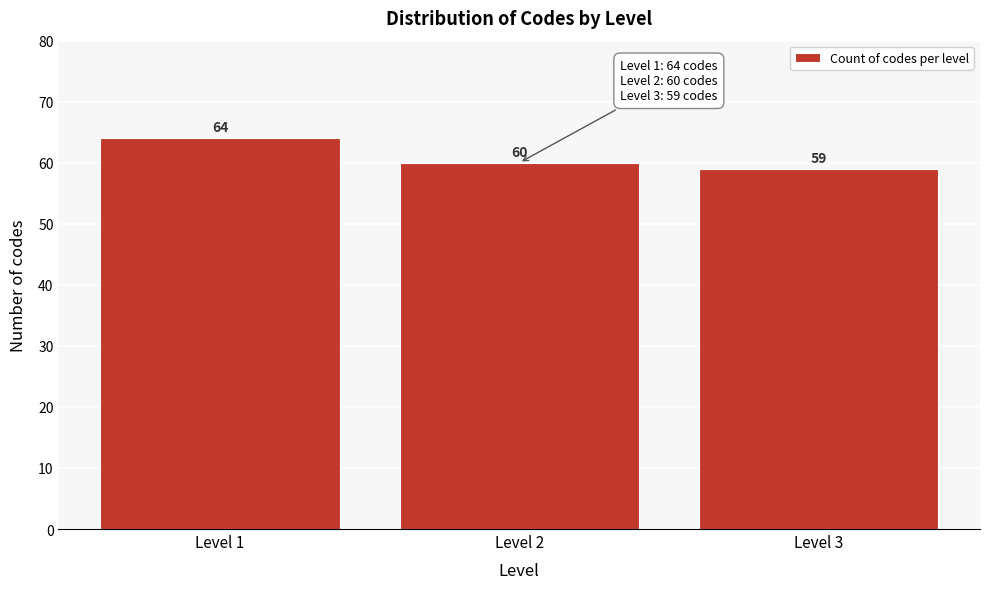

Reading left to right, list all the values displayed in this chart.

Level 1=64	Level 2=60	Level 3=59